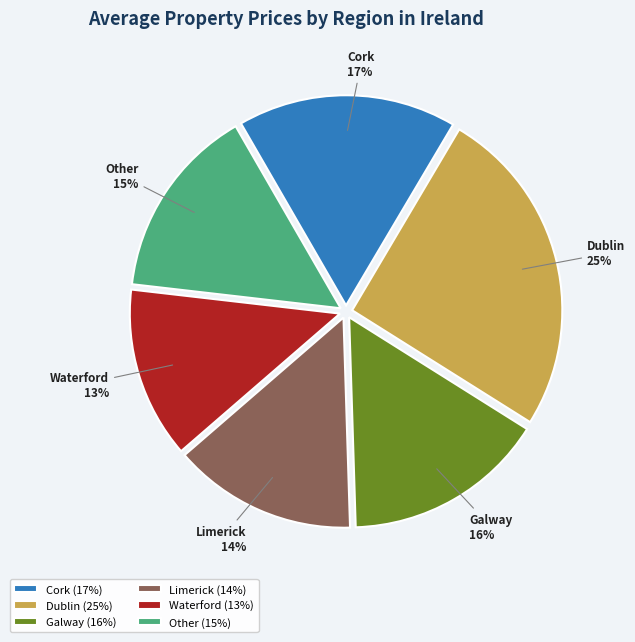

Which category has the smallest portion of the pie?

Waterford